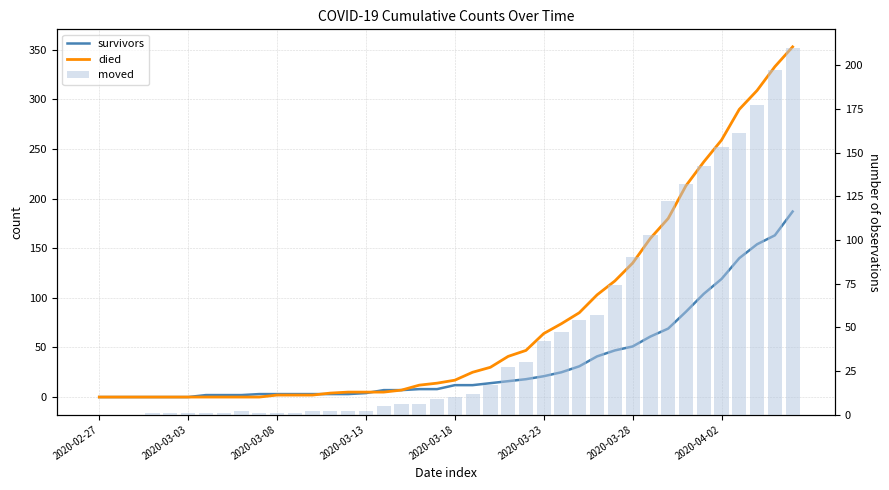

True or false: survivors has a value of 0 at 2020-03-03.

True